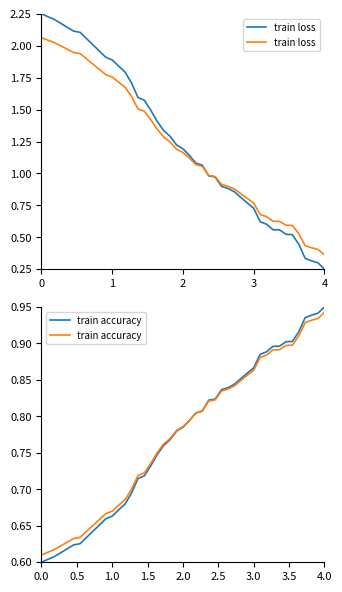

Does the chart display data point markers on the line(s)?

No